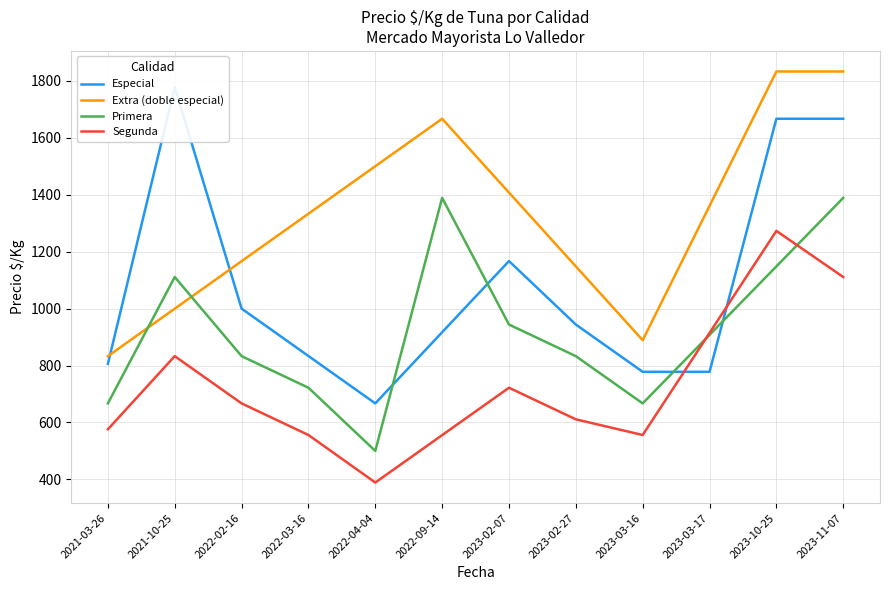

True or false: Precio minimo has more than 1 points higher than both neighbors.

True